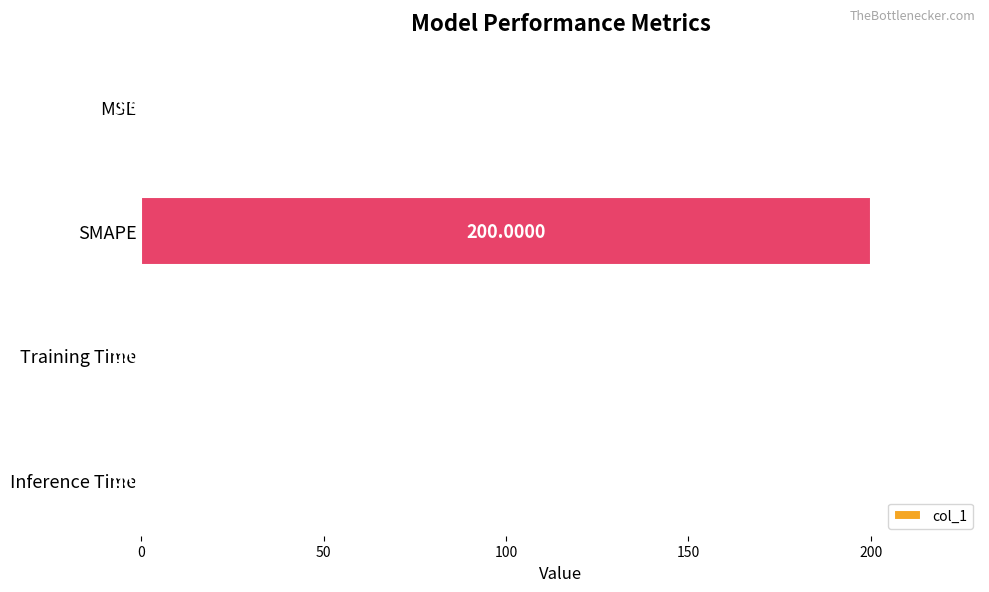

What is the sum of all values?

200.0